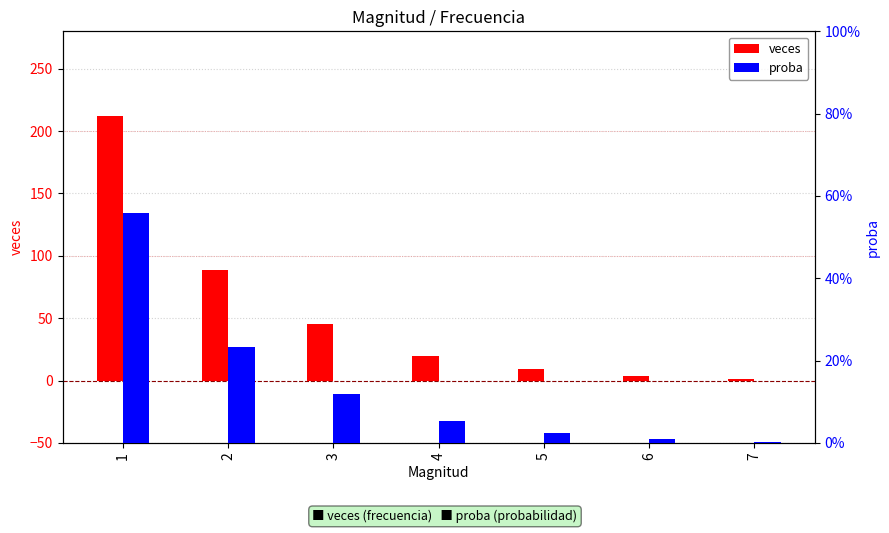

Reading left to right, what are all the values shown in this chart?

veces: 212.0	89.0	45.0	20.0	9.0	4.0	1.0
proba: 0.6	0.2	0.1	0.1	0.0	0.0	0.0